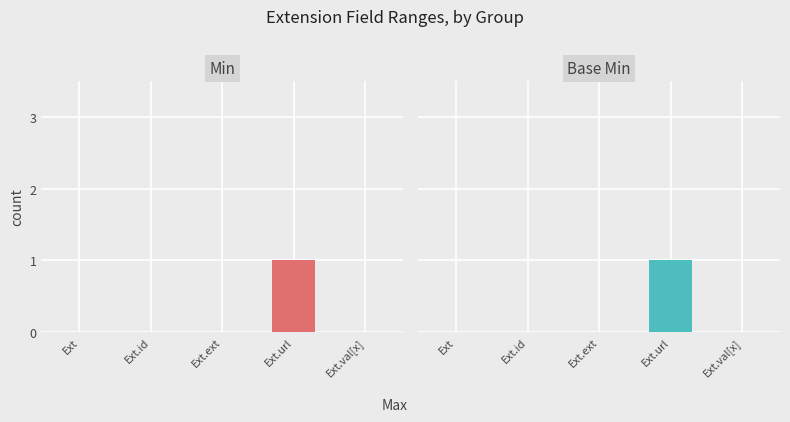

Which has a higher value, Ext.url or Ext.id?

Ext.url